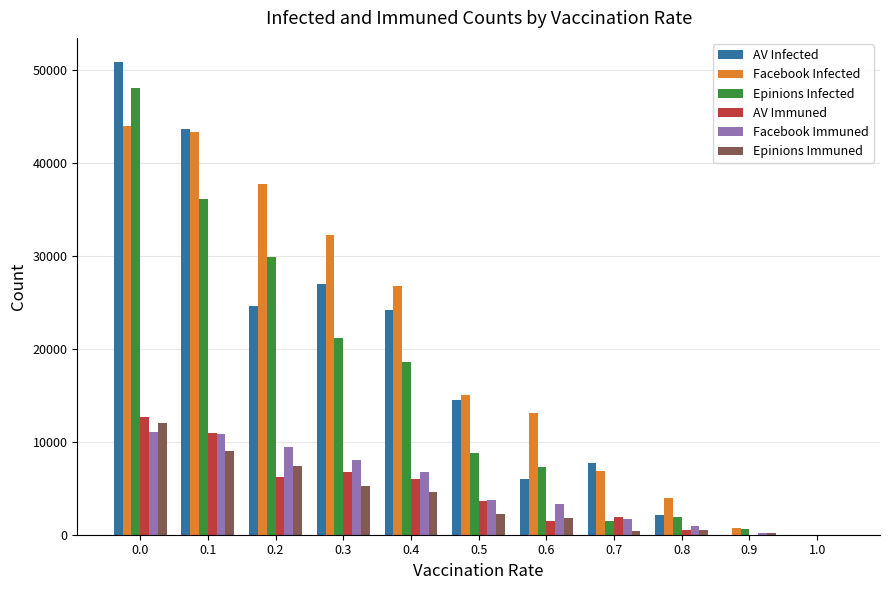

What is the total value across all series at 0.7?

19970.8